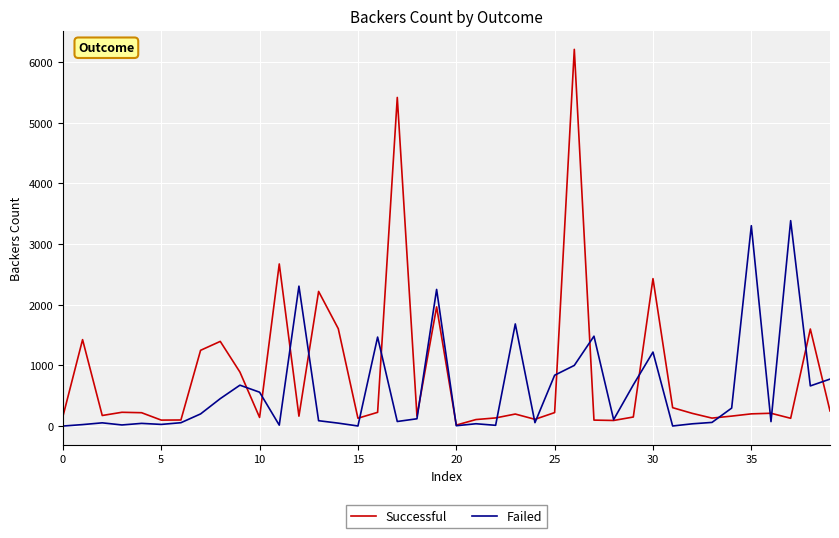

What is the greatest value displayed?

6212